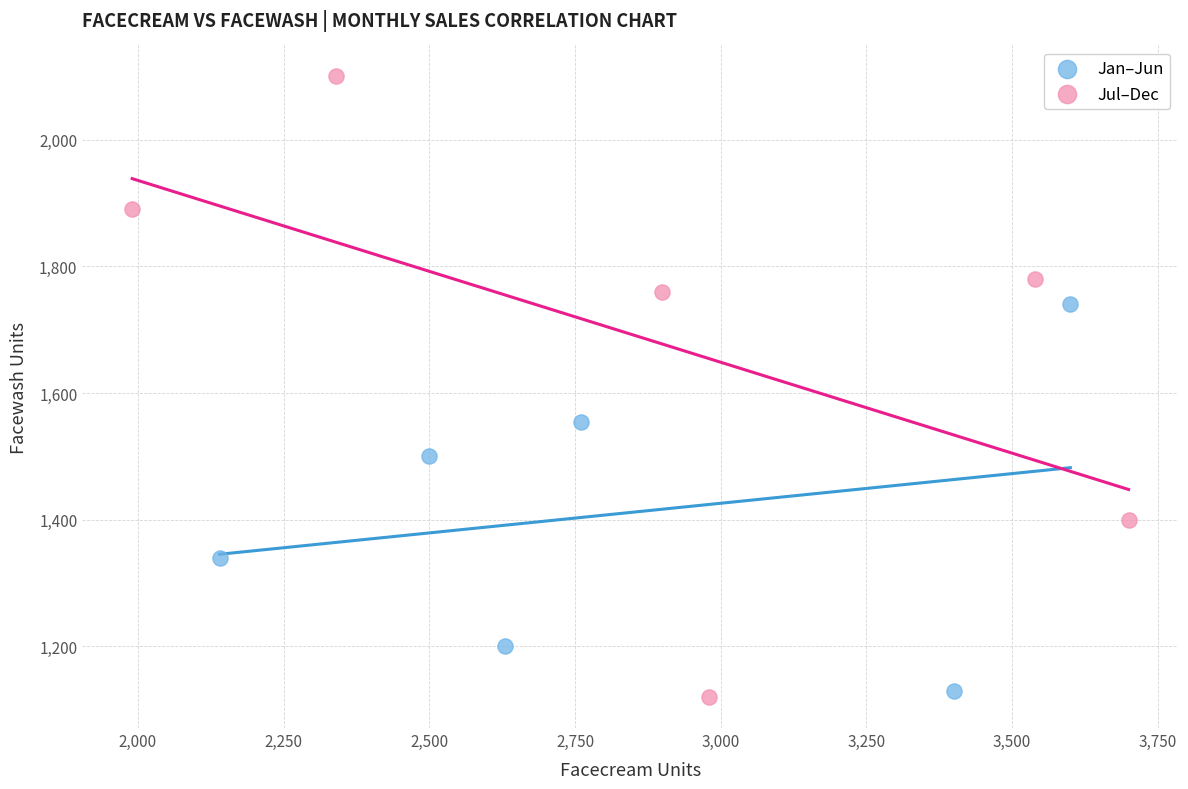

Which series contains the lowest Y value?

Jul–Dec